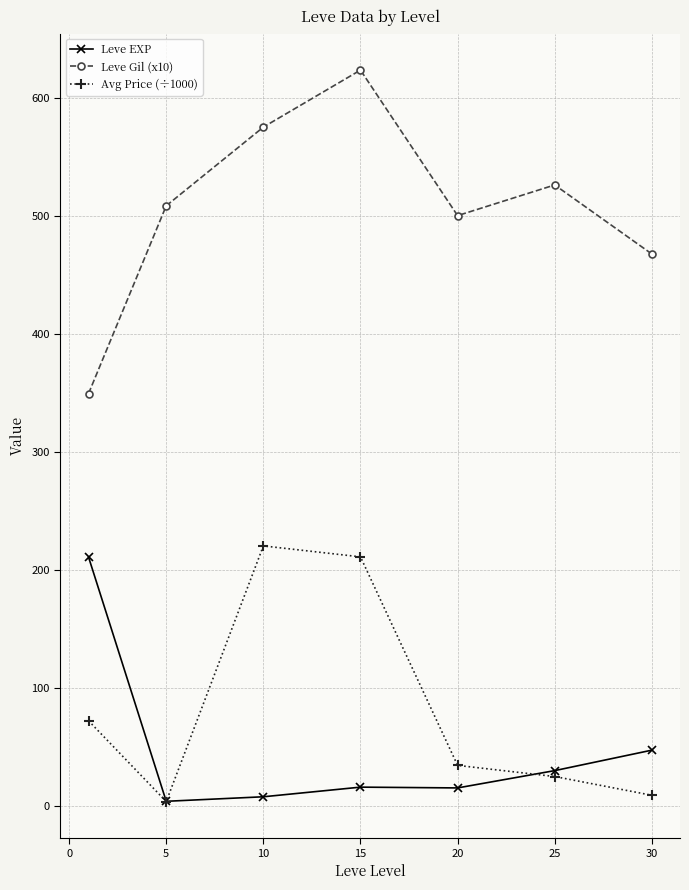

Which series has the largest range (max minus min)?

Leve Gil (x10)